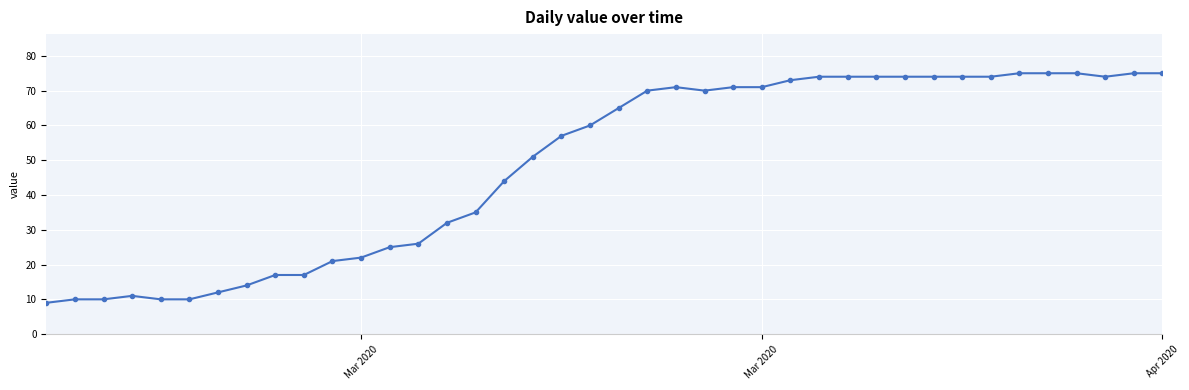

Is this an area chart (filled region under the line)?

No